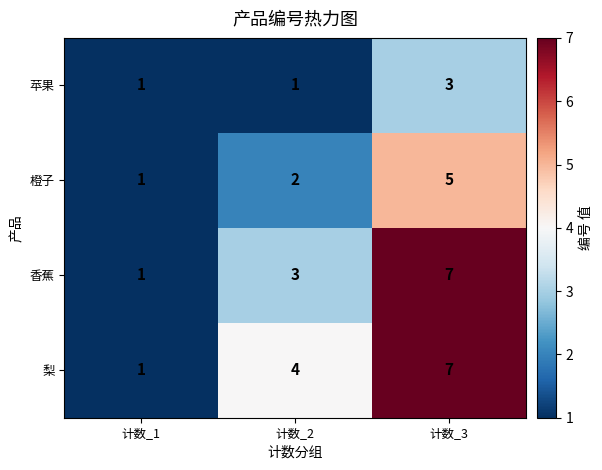

List the labels in order of 橙子 value, smallest first.

计数_1, 计数_2, 计数_3